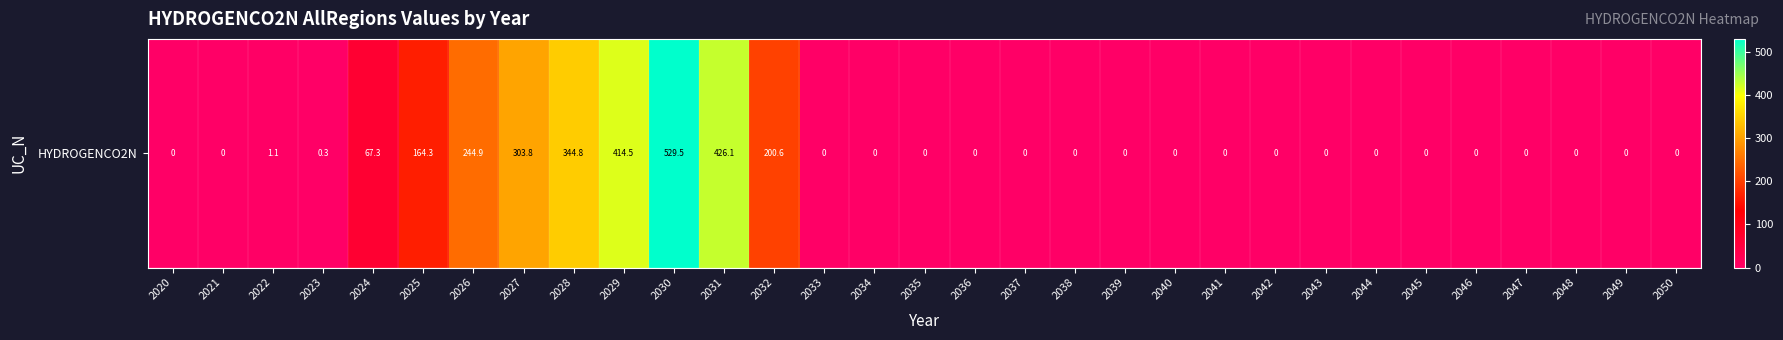

List the labels in order of value, smallest first.

2020, 2021, 2033, 2034, 2035, 2036, 2037, 2038, 2039, 2040, 2041, 2042, 2043, 2044, 2045, 2046, 2047, 2048, 2049, 2050, 2023, 2022, 2024, 2025, 2032, 2026, 2027, 2028, 2029, 2031, 2030